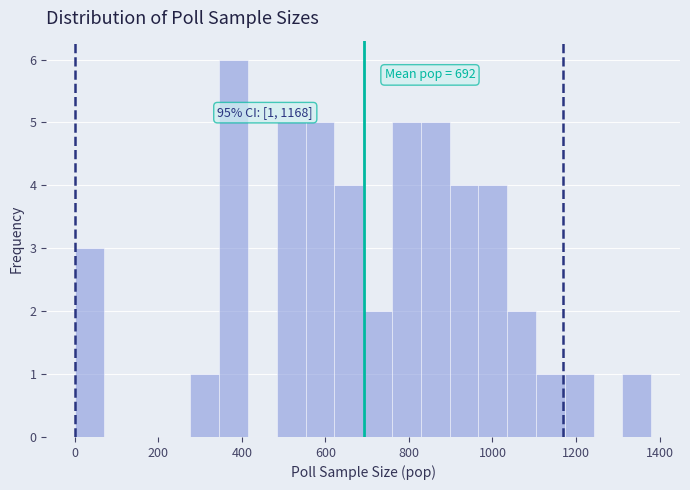

Read against the x-axis, roughly where is the centre of the tallest bar?

380